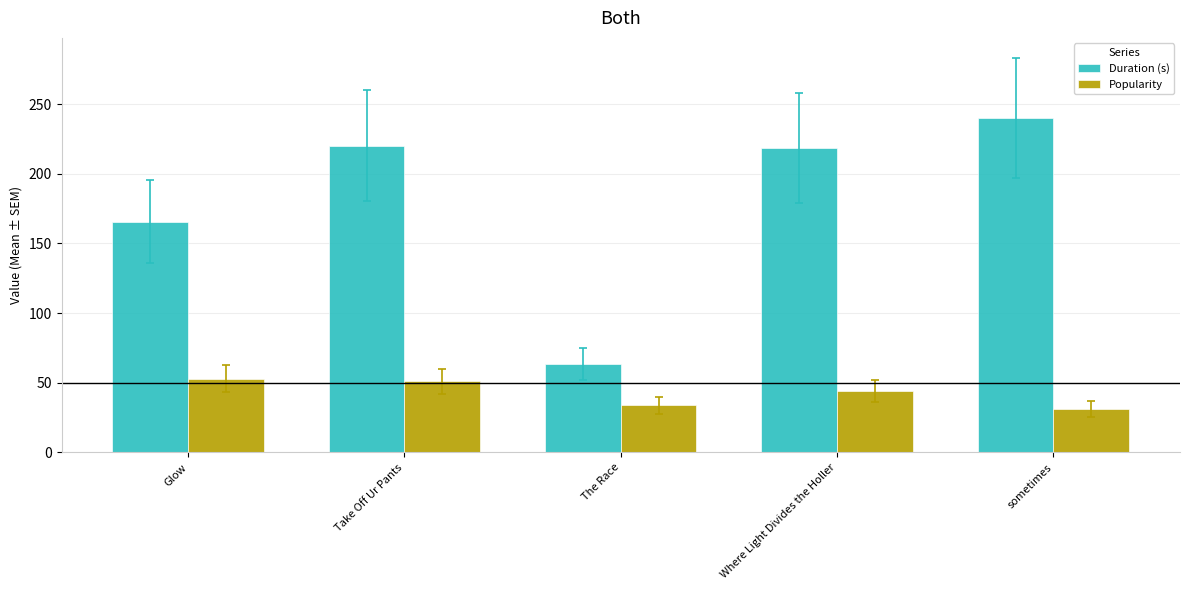

What is the difference between the maximum and minimum values in the Popularity series?

22.0